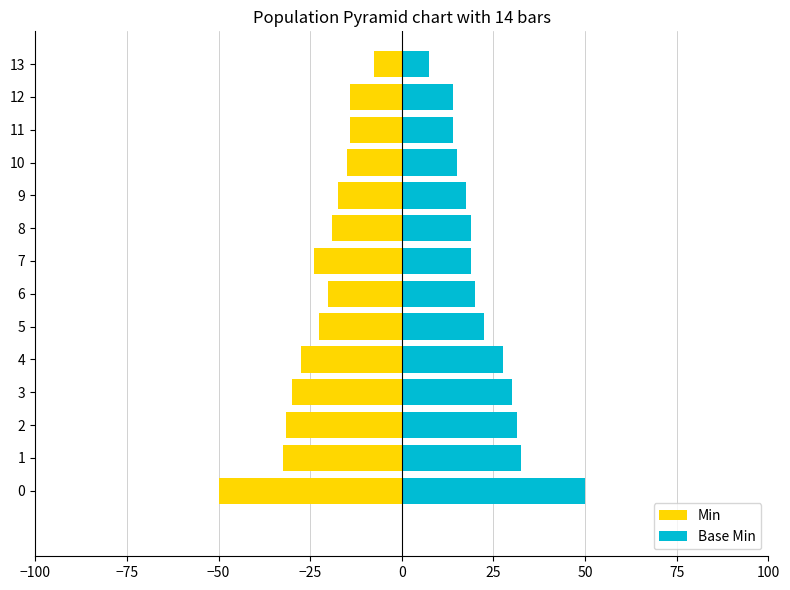

What are all the series names shown in the legend?

Min, Base Min